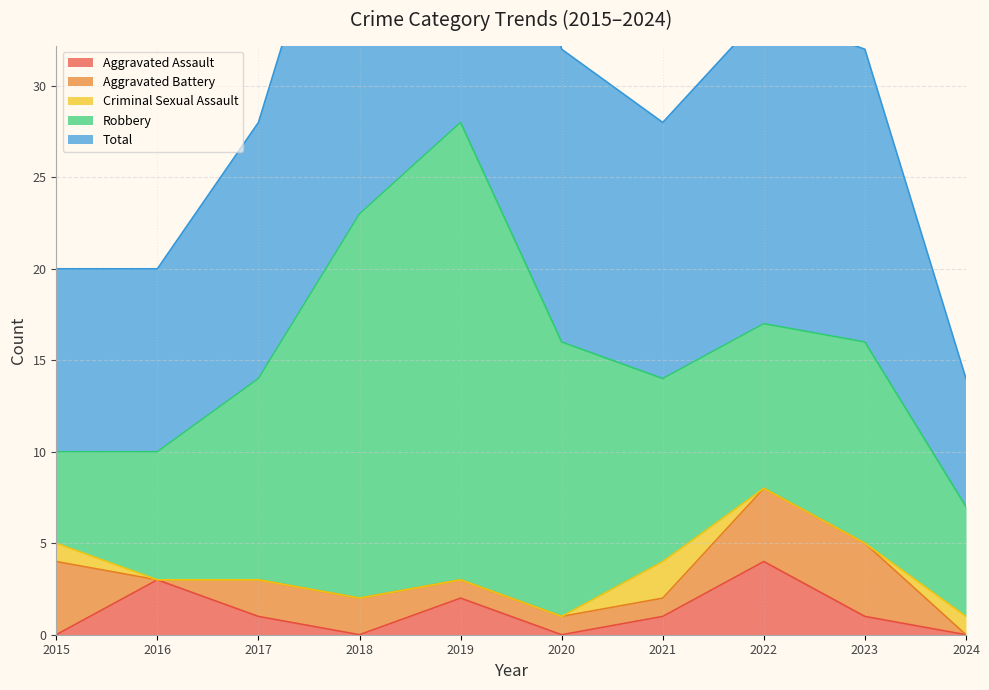

Is it true that Aggravated Assault equals 1 at 2018?

False